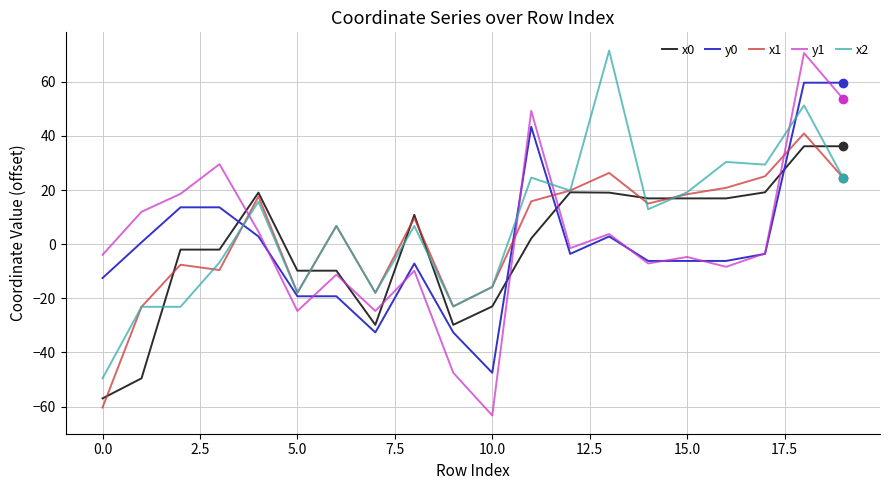

After their last crossing, which series has the higher values: x2 or y1?

y1